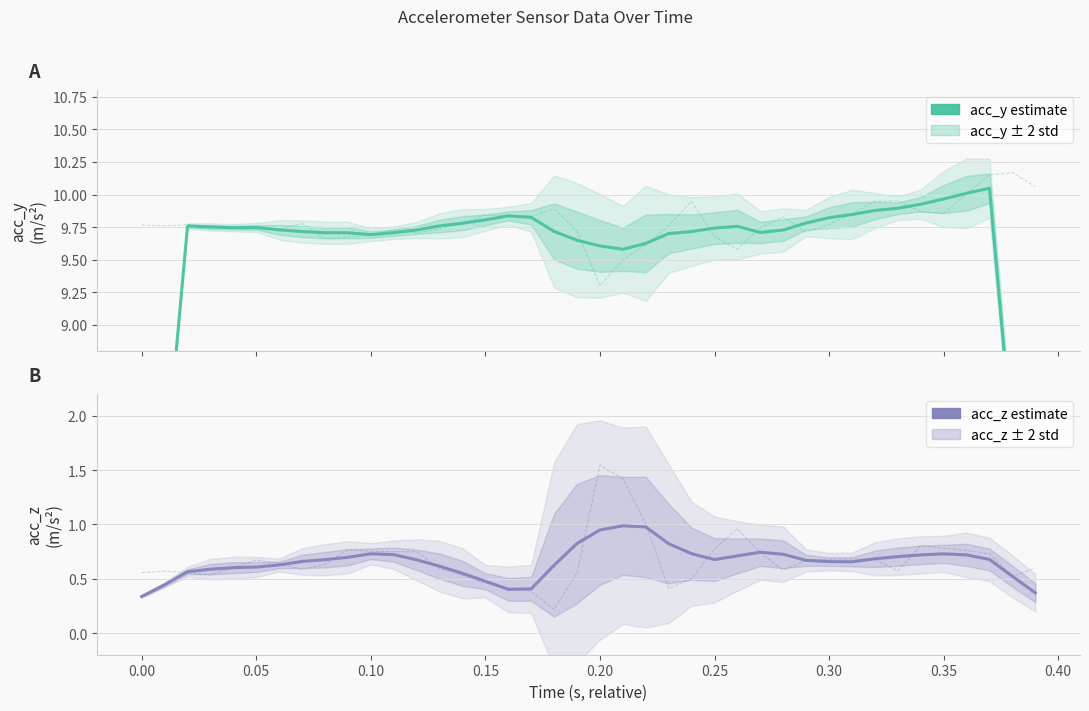

Read the acc_y (raw) value at 0.30.

9.8